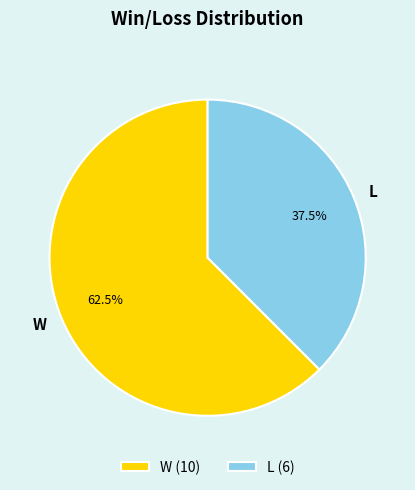

Combined, what portion of the pie is L and W?

100.0%